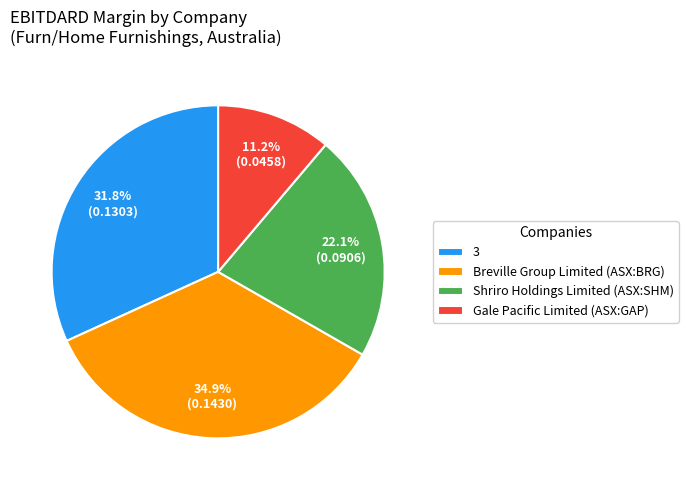

How many slices are in this pie chart?

4